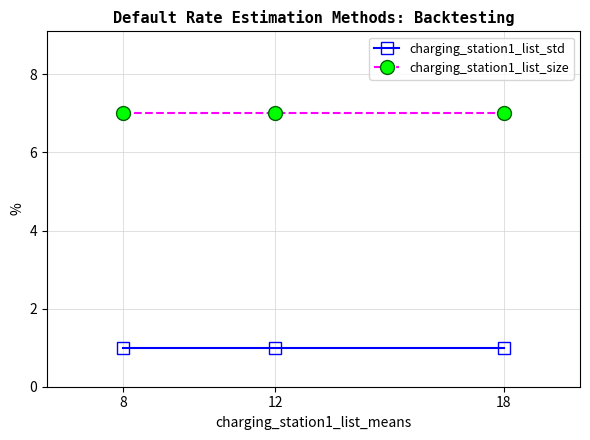

What is the maximum value for charging_station1_list_size?

7